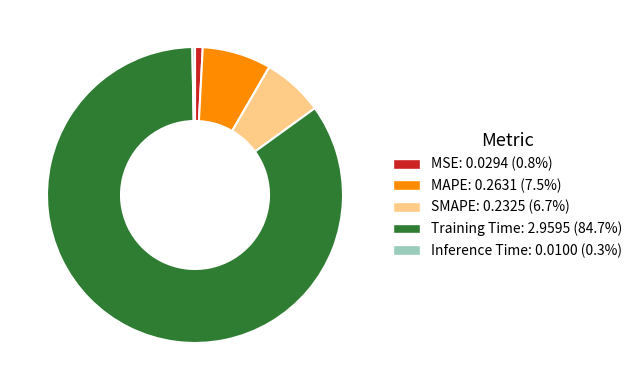

How many segments does this pie chart have?

5